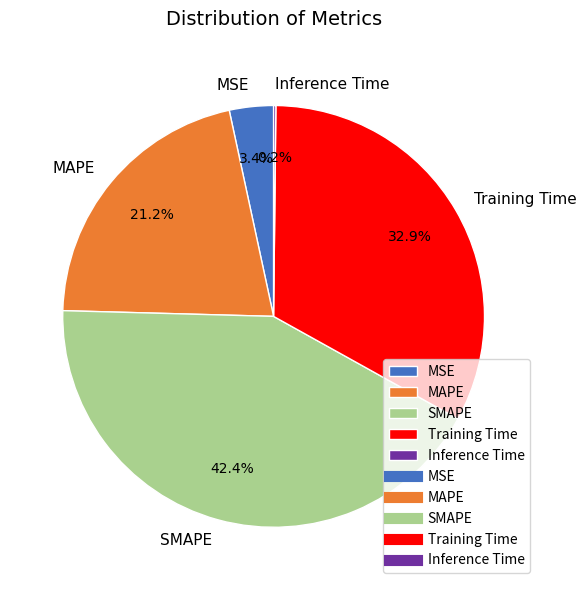

How much of the chart is everything except Training Time?

67.1%